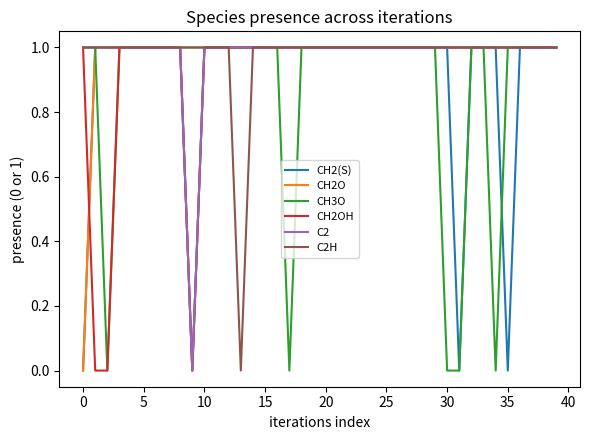

How many lines are shown in the chart?

6